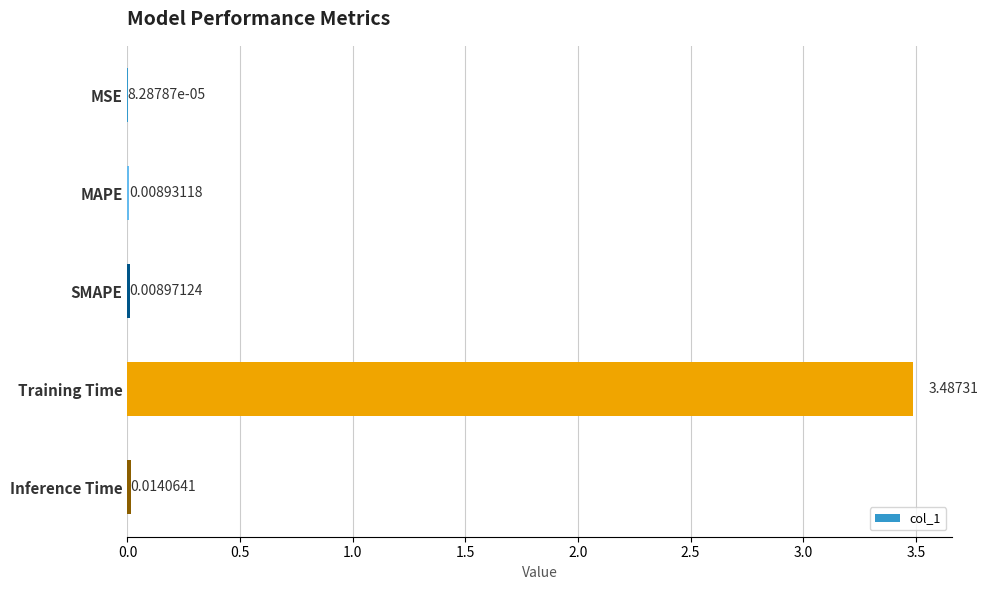

At which label is the value closest to 1?

Inference Time